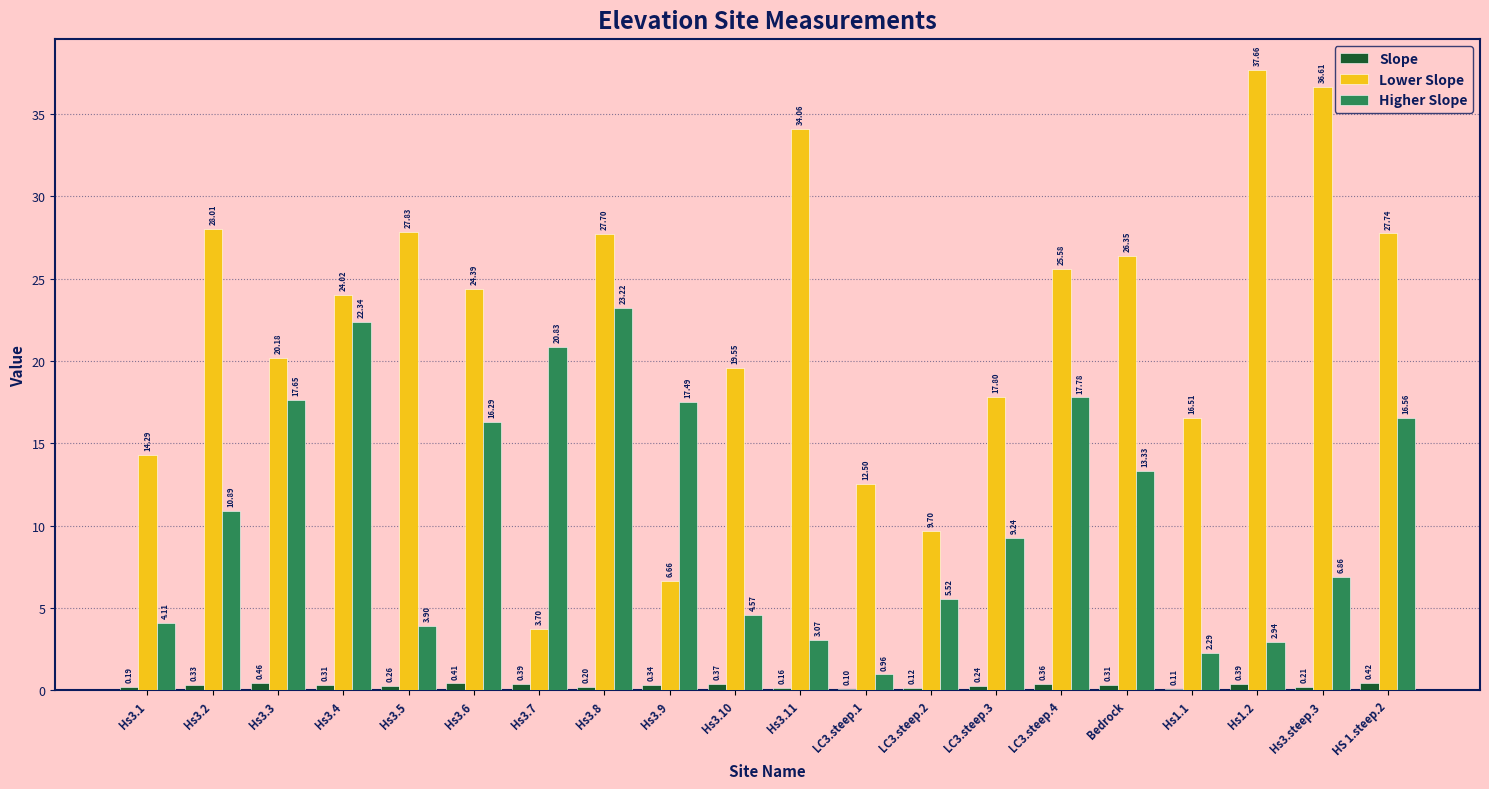

What is the difference between the Lower Slope values at LC3.steep.2 and Hs3.steep.3?

26.9